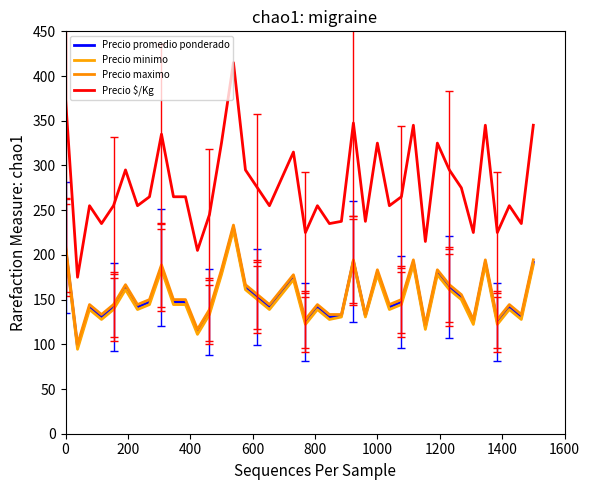

True or false: Precio promedio ponderado and Precio minimo intersect in this chart.

False